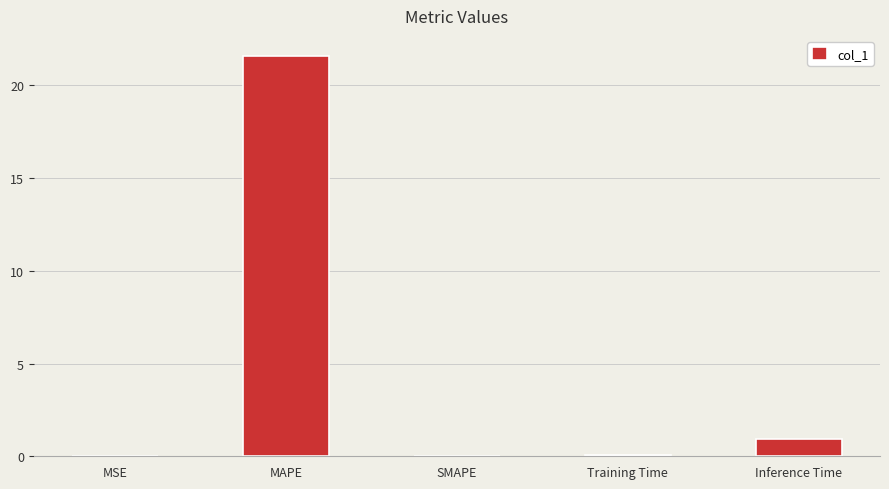

The value at MAPE is 11.6. True or false?

False